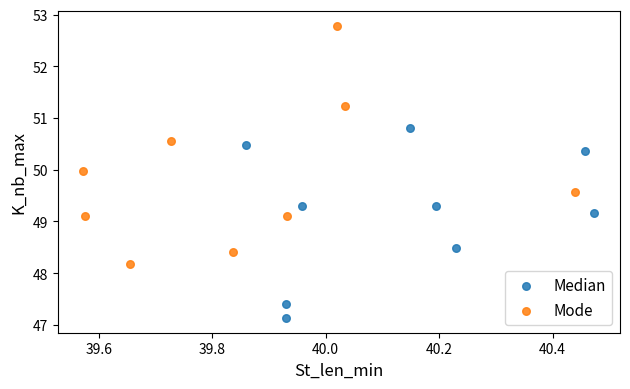

Which series reaches the minimum Y coordinate?

Median